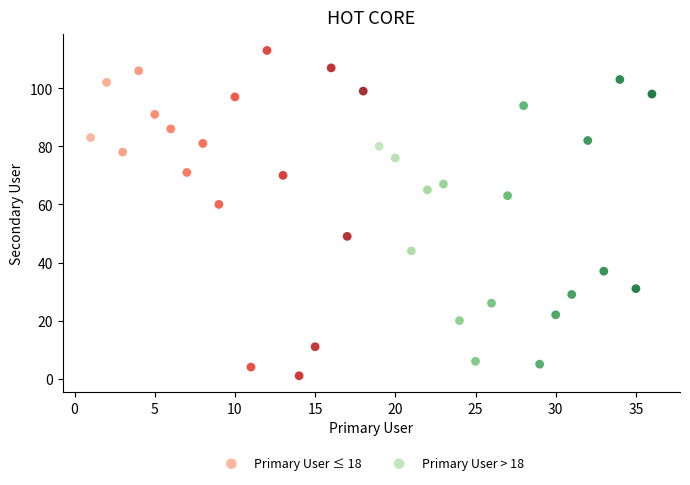

Which series has the largest Y range (max minus min)?

Primary User ≤ 18